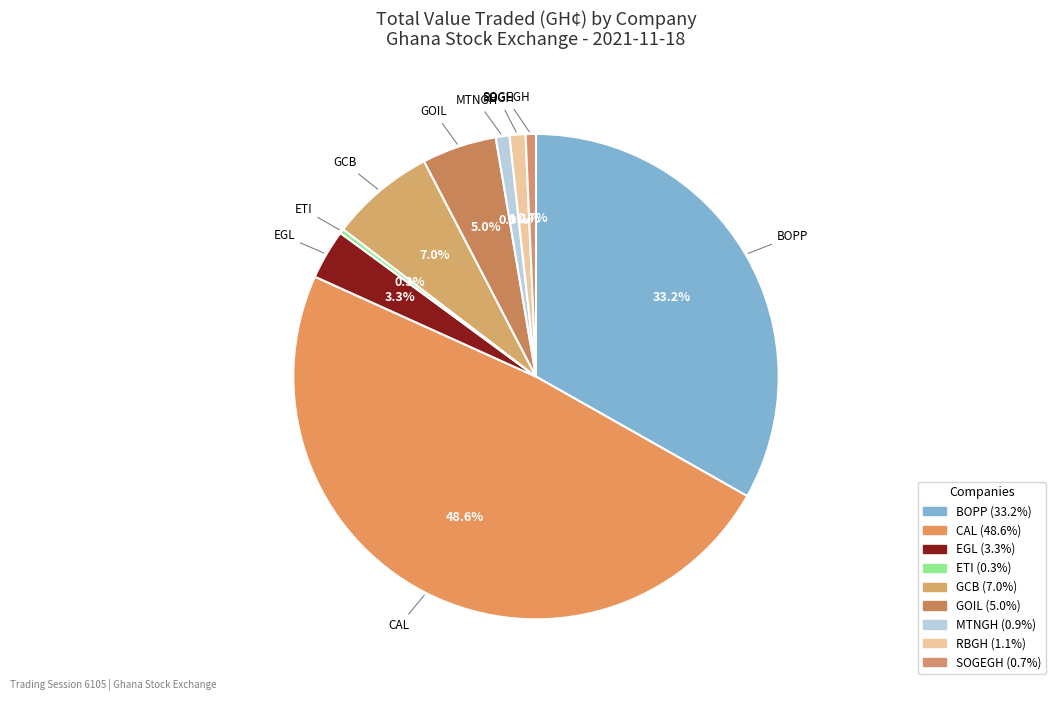

Is there any slice that represents more than half of the pie?

No